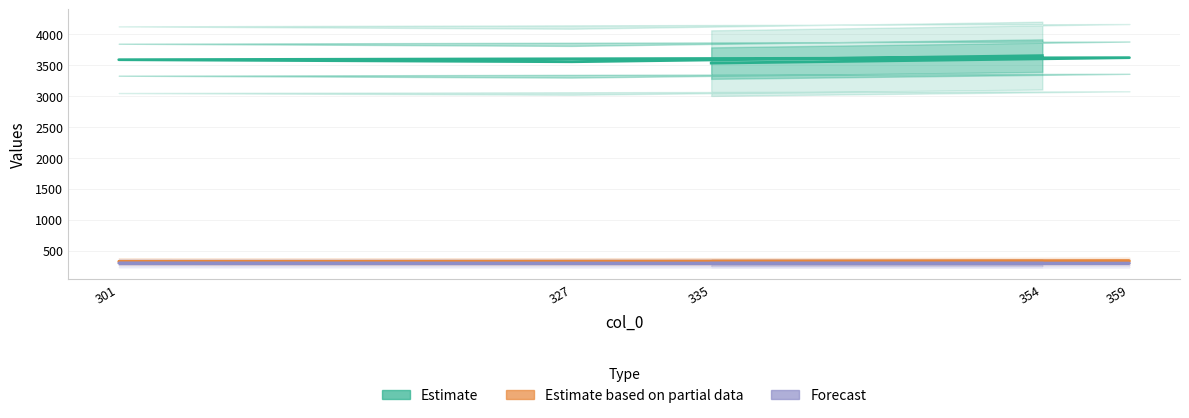

What is the difference between the Estimate values at 335 and 301?

55.0